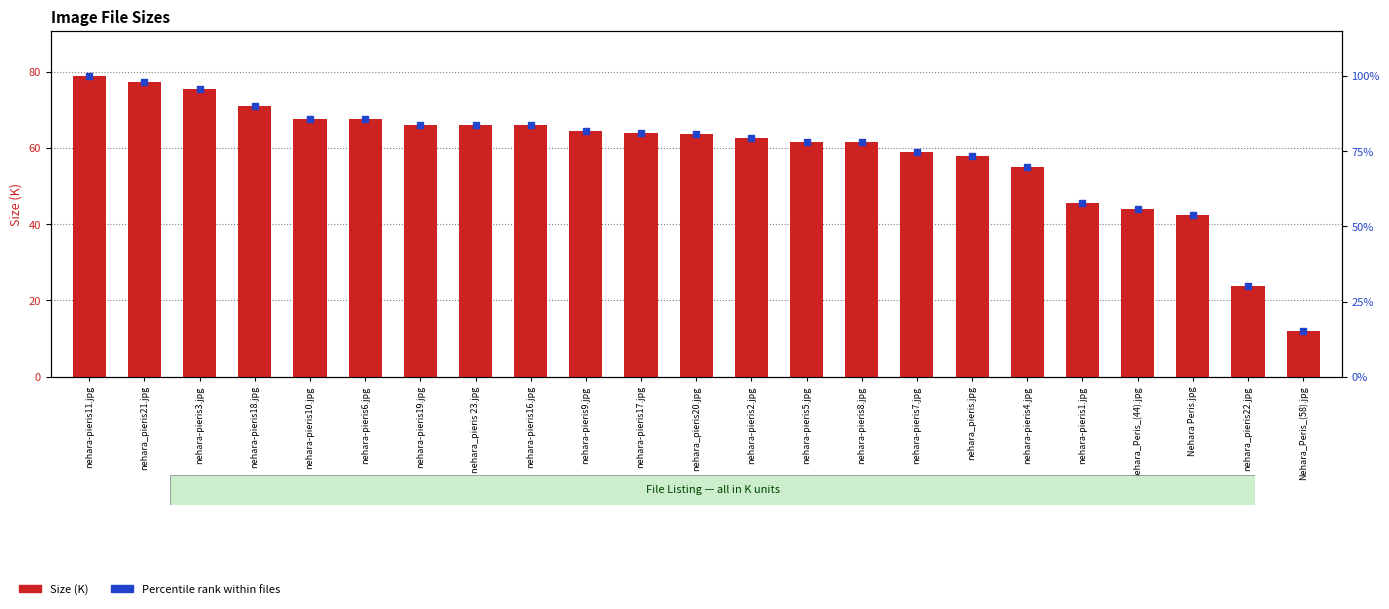

At how many categories does at least one series exceed 58?

18